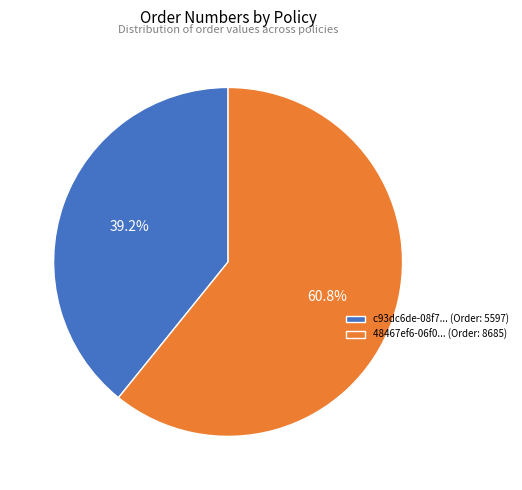

Count the number of slices in the pie.

2